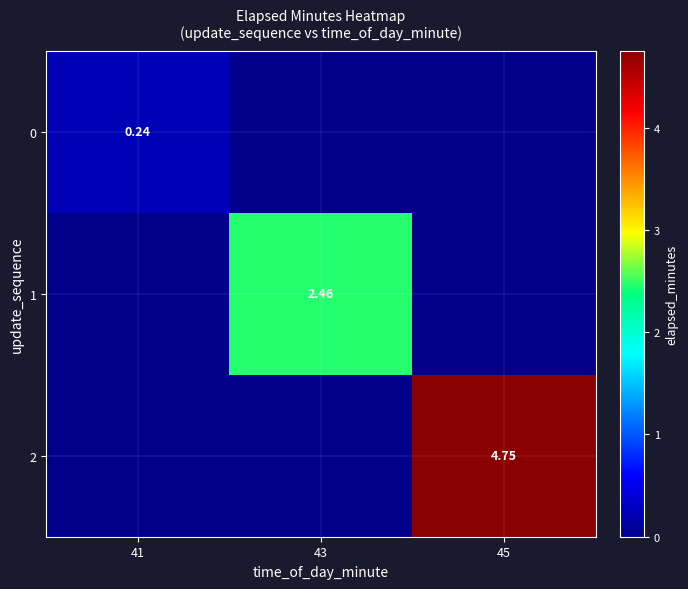

What is the difference between the maximum and minimum values in the 1 series?

2.5